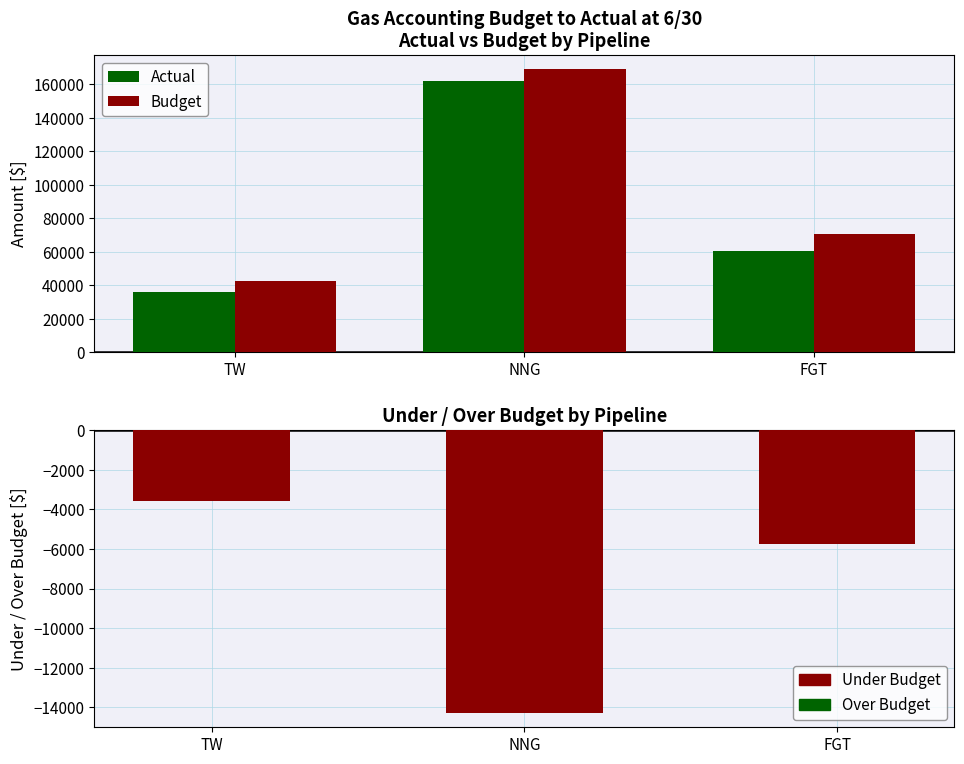

What is the lowest value of the Budget series?

42287.6